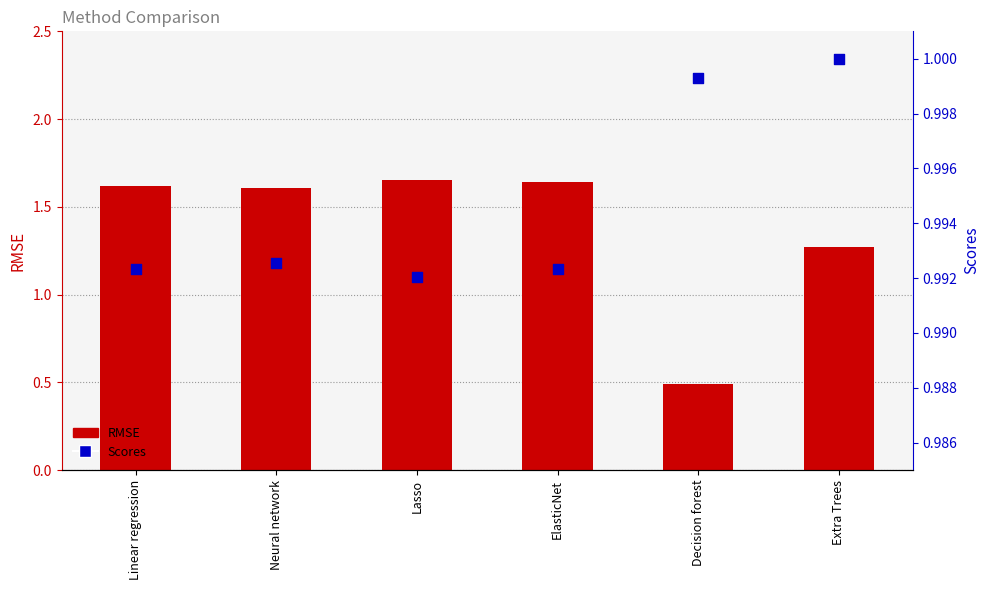

What is the total value across all series at Lasso?

2.6